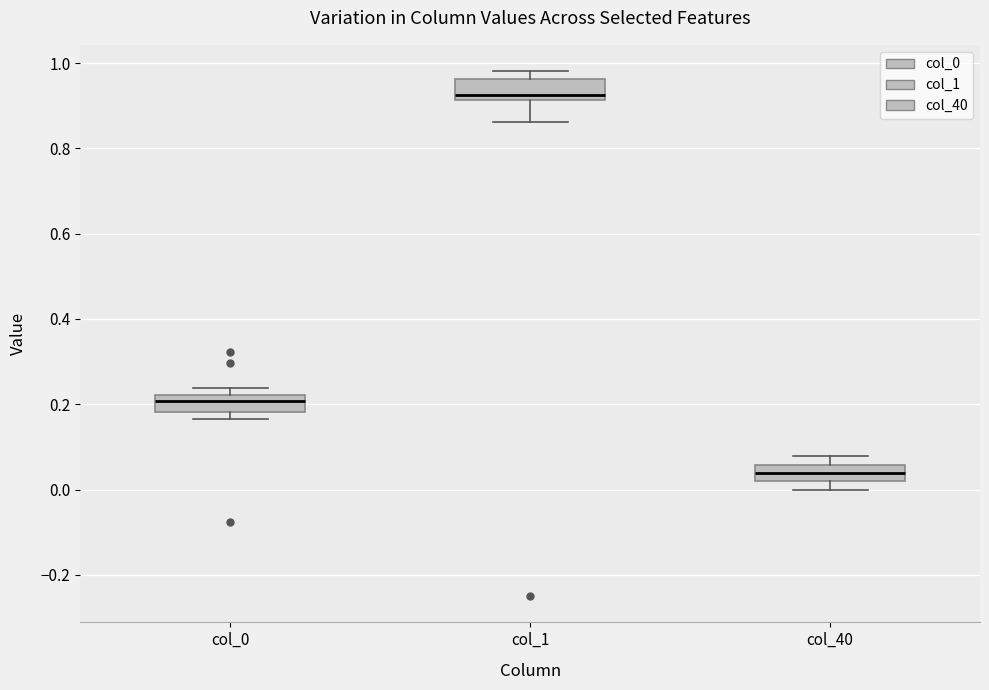

Reading left to right, read every box against the y-axis: the position of its median line, the range the box covers, and the ends of its whiskers. The values are not printed on the chart, so give them approximately, as read against the axis.

col_0: median 0.20, box 0.18 to 0.22, whiskers 0.16 to 0.24
col_1: median 0.92 (just above the box's lower edge), box 0.92 to 0.96, whiskers 0.86 to 0.98
col_40: median 0.04, box 0.02 to 0.06, whiskers 0.00 to 0.08